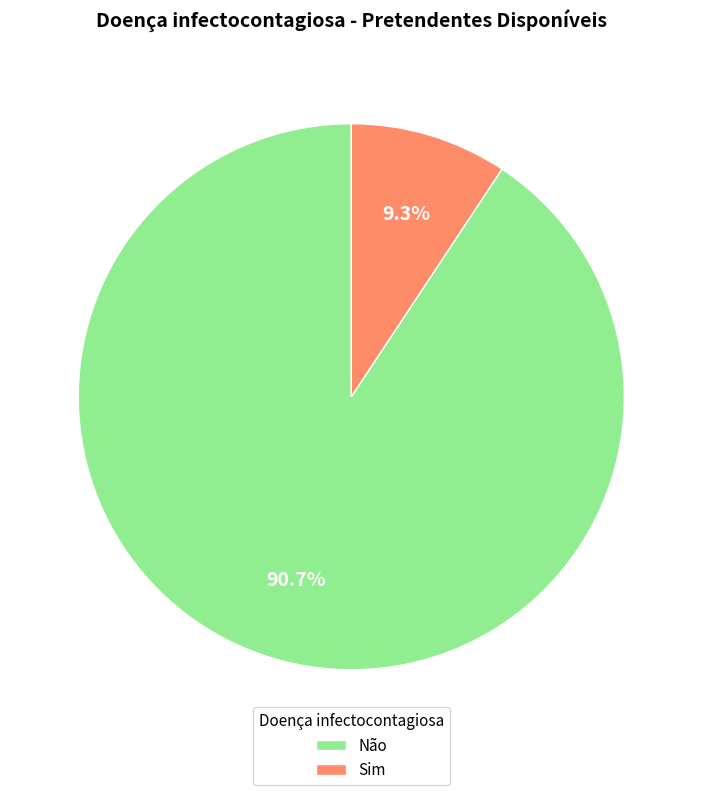

To the nearest percent, what percentage of the pie is Sim?

9%